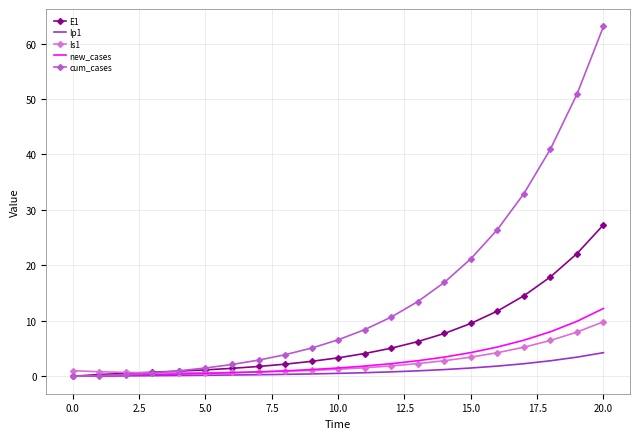

Which series has the largest total across all categories?

cum_cases